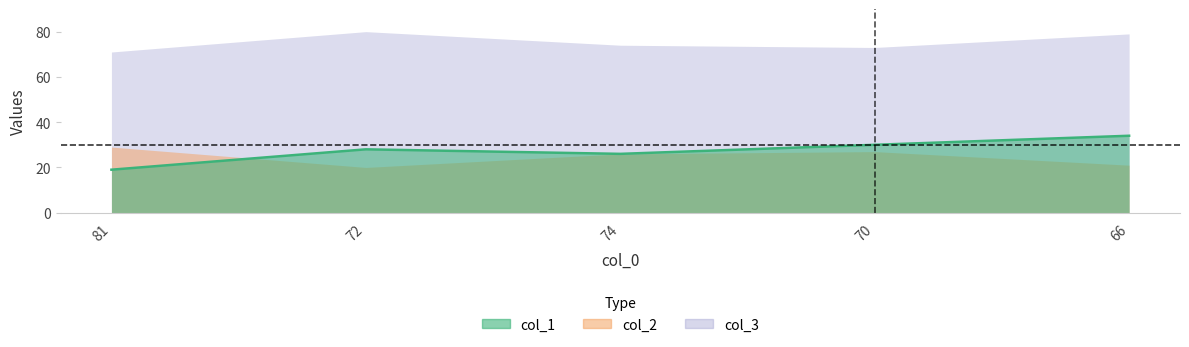

What is the difference between the values at 66 and 72?

6